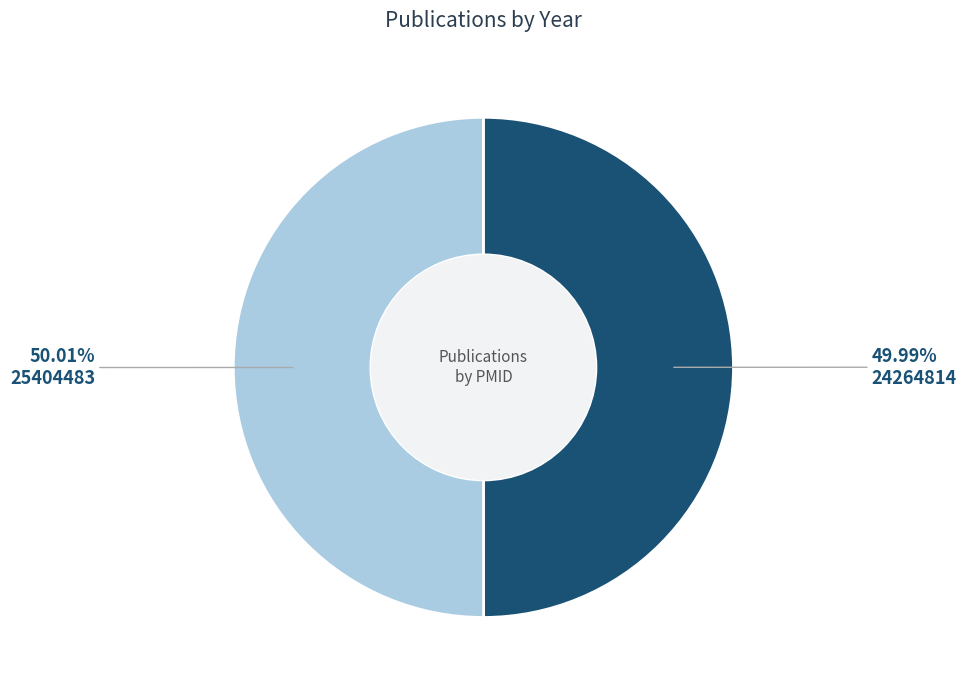

What is the ratio of the value at 25404483 to the value at 24264814?

1.0